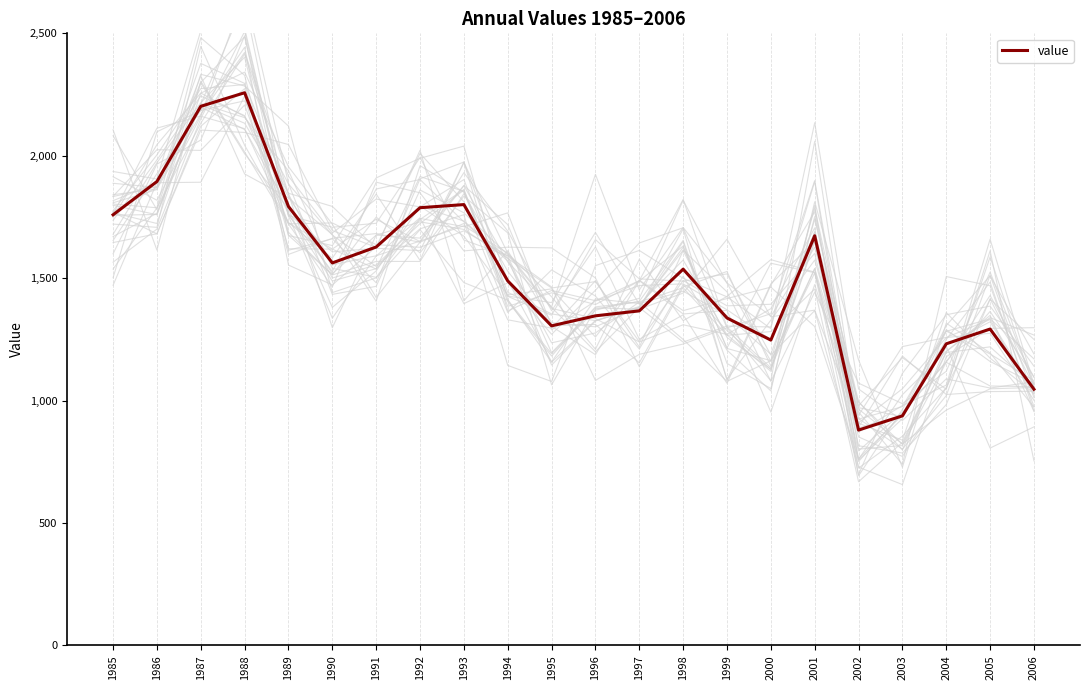

Between 1992 and 2000, which is larger?

1992